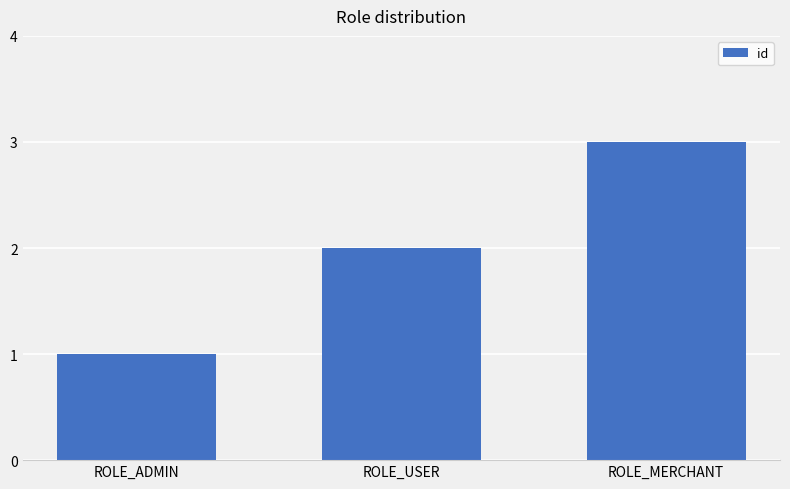

What is the difference between the maximum and second lowest values?

1